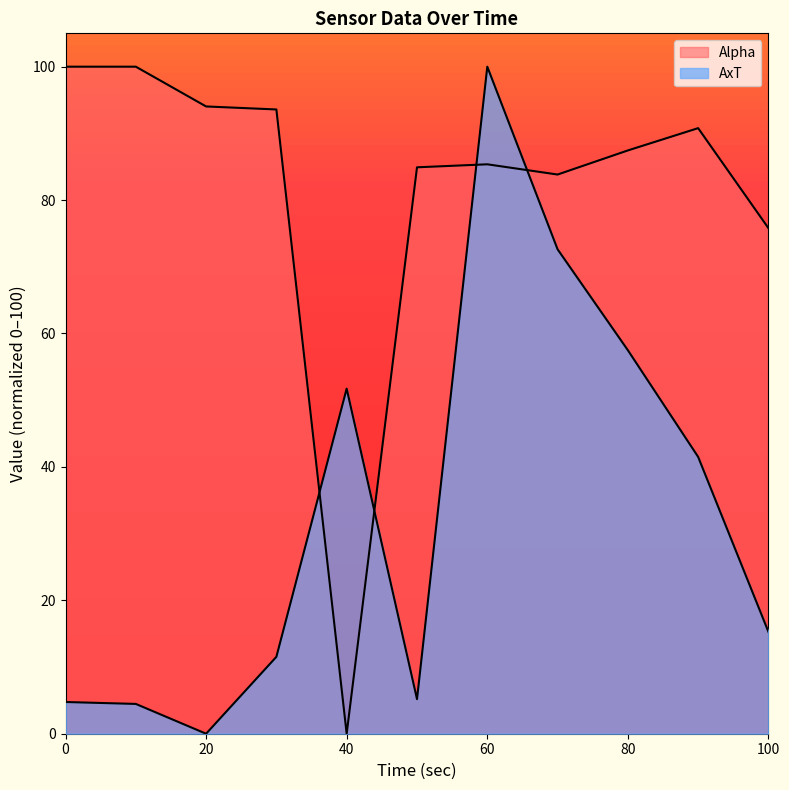

What is the spread (max minus min) of values at 20?

94.0